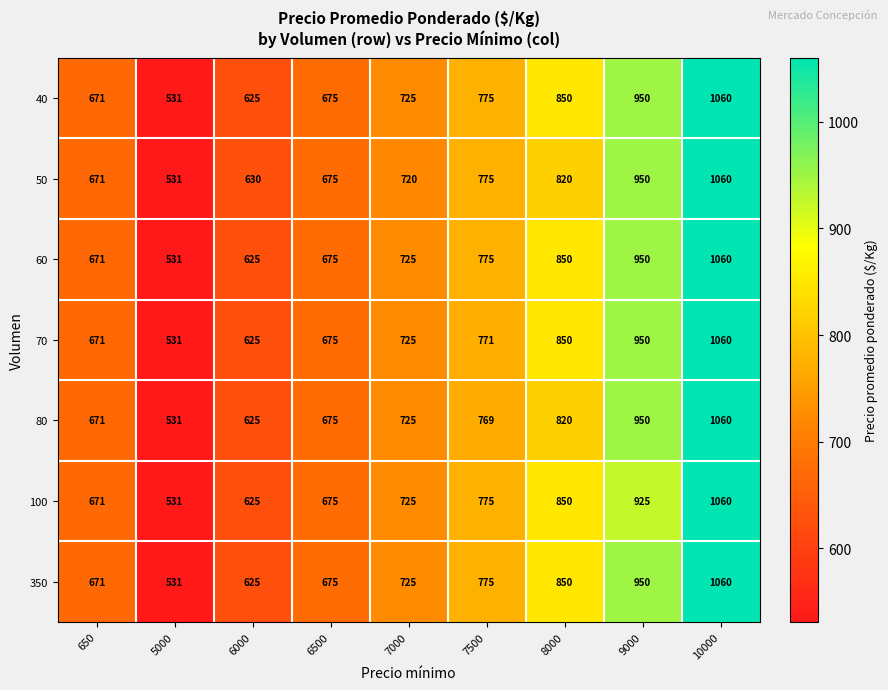

The value of 100 at 7000 is 344. True or false?

False